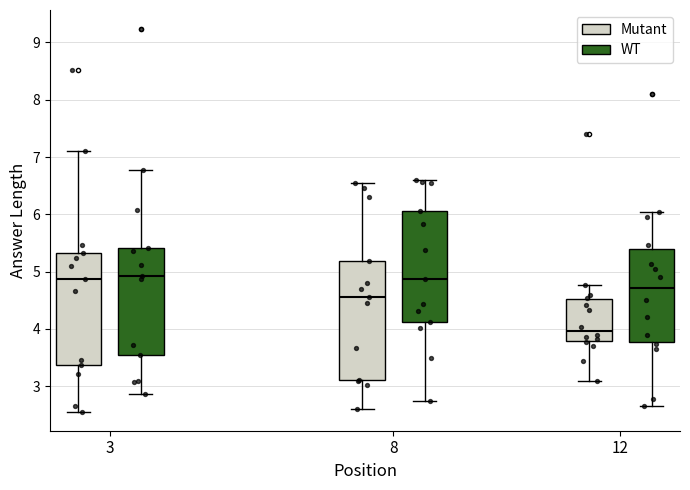

Reading left to right, read every box against the y-axis: the position of its median line, the range the box covers, and the ends of its whiskers. The values are not printed on the chart, so give them approximately, as read against the axis.

3 (Mutant): median 4.9, box 3.4 to 5.3, whiskers 2.6 to 7.1
3 (WT): median 4.9, box 3.5 to 5.4, whiskers 2.9 to 6.8
8 (Mutant): median 4.6, box 3.1 to 5.2, whiskers 2.6 to 6.5
8 (WT): median 4.9, box 4.1 to 6.1, whiskers 2.7 to 6.6
12 (Mutant): median 4.0, box 3.8 to 4.5, whiskers 3.1 to 4.8
12 (WT): median 4.7, box 3.8 to 5.4, whiskers 2.6 to 6.0